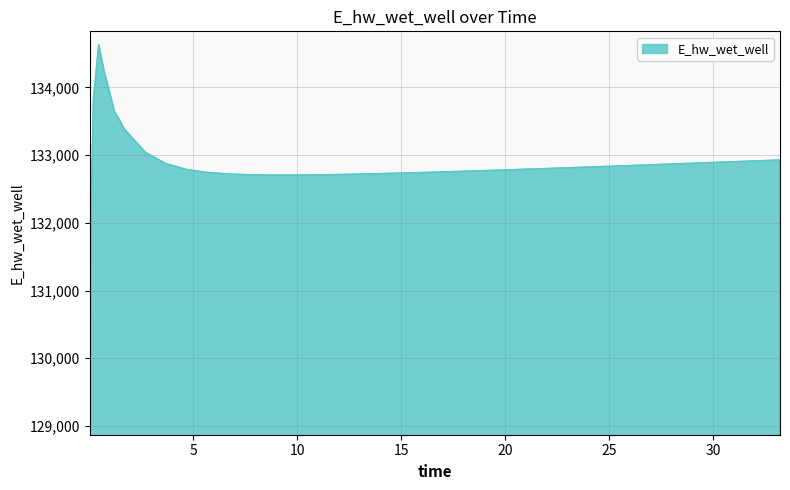

What is the smallest value displayed?

129070.3